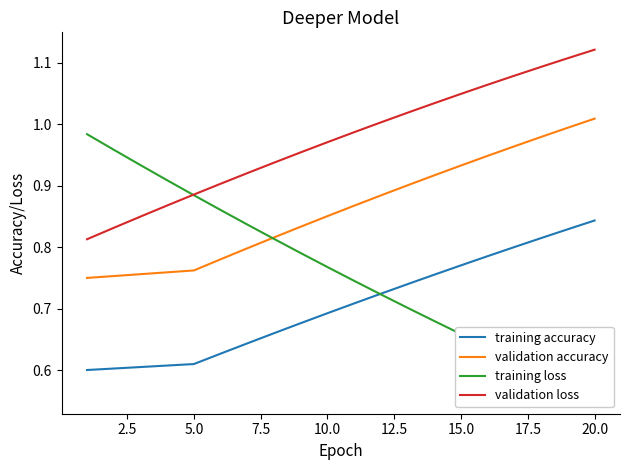

True or false: validation loss and validation accuracy intersect in this chart.

False